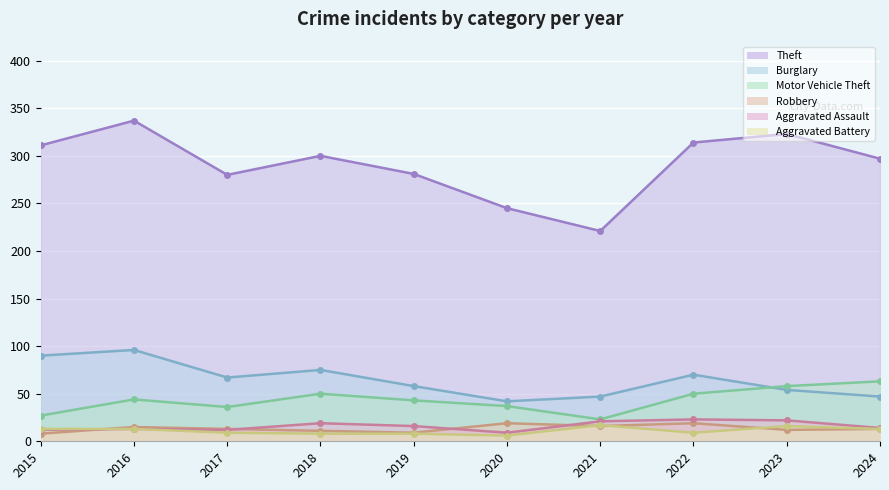

Is it true that Theft equals 314 at 2022?

True